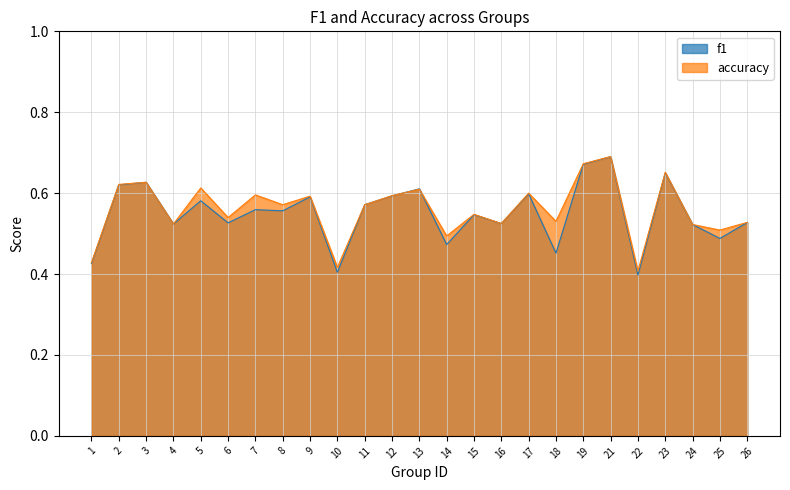

Reading left to right, list all the values displayed in this chart.

f1: 1=0.4	2=0.6	3=0.6	4=0.5	5=0.6	6=0.5	7=0.6	8=0.6	9=0.6	10=0.4	11=0.6	12=0.6	13=0.6	14=0.5	15=0.5	16=0.5	17=0.6	18=0.5	19=0.7	21=0.7	22=0.4	23=0.7	24=0.5	25=0.5	26=0.5
accuracy: 1=0.4	2=0.6	3=0.6	4=0.5	5=0.6	6=0.5	7=0.6	8=0.6	9=0.6	10=0.4	11=0.6	12=0.6	13=0.6	14=0.5	15=0.5	16=0.5	17=0.6	18=0.5	19=0.7	21=0.7	22=0.4	23=0.7	24=0.5	25=0.5	26=0.5